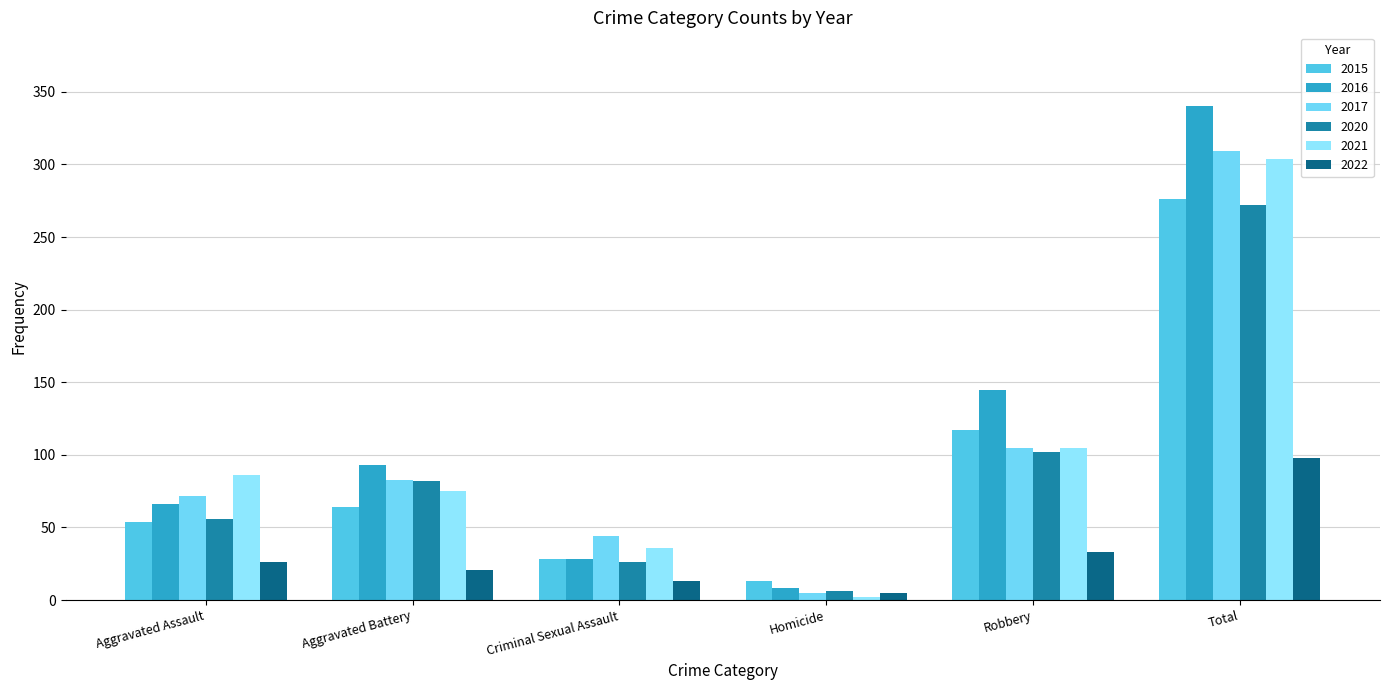

Which has a higher value, Robbery or Criminal Sexual Assault?

Robbery